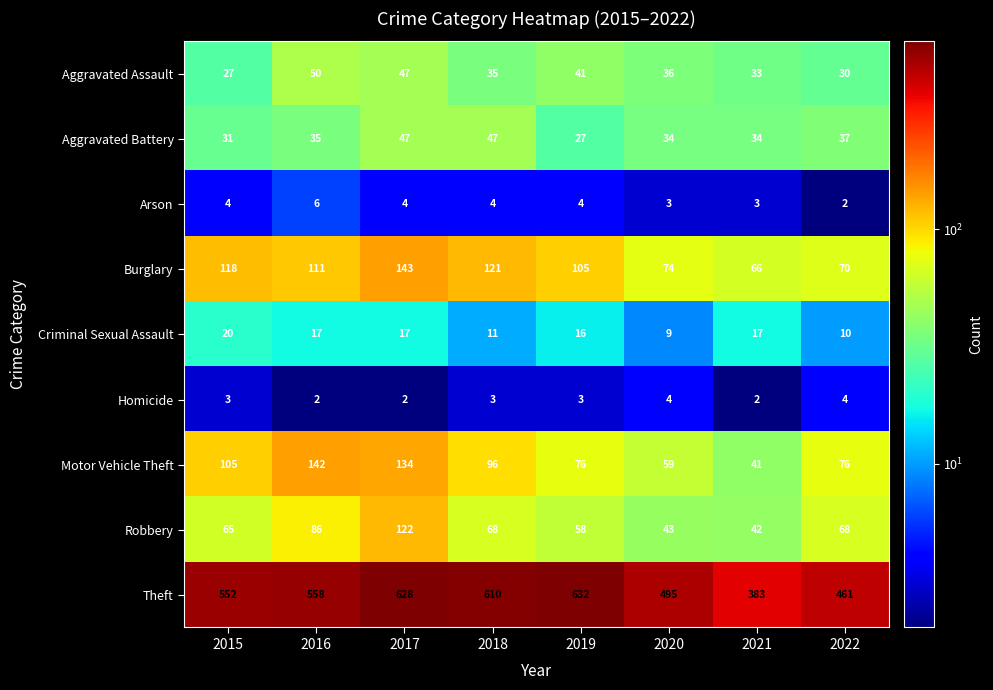

The Aggravated Assault series shows 50 at 2016. True or false?

True